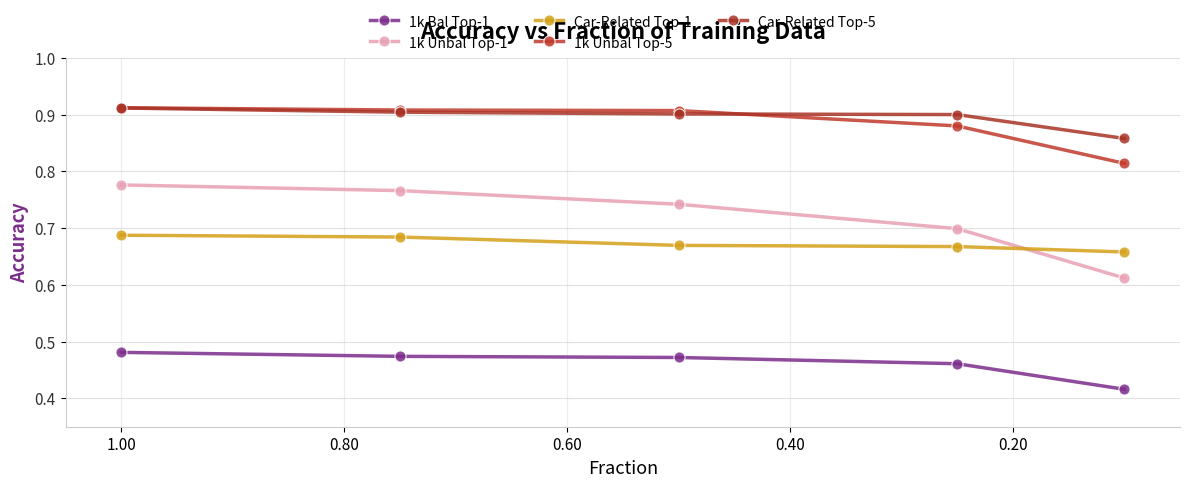

What is the value of the Car-Related Top-1 point at the 5th from the left?

0.7